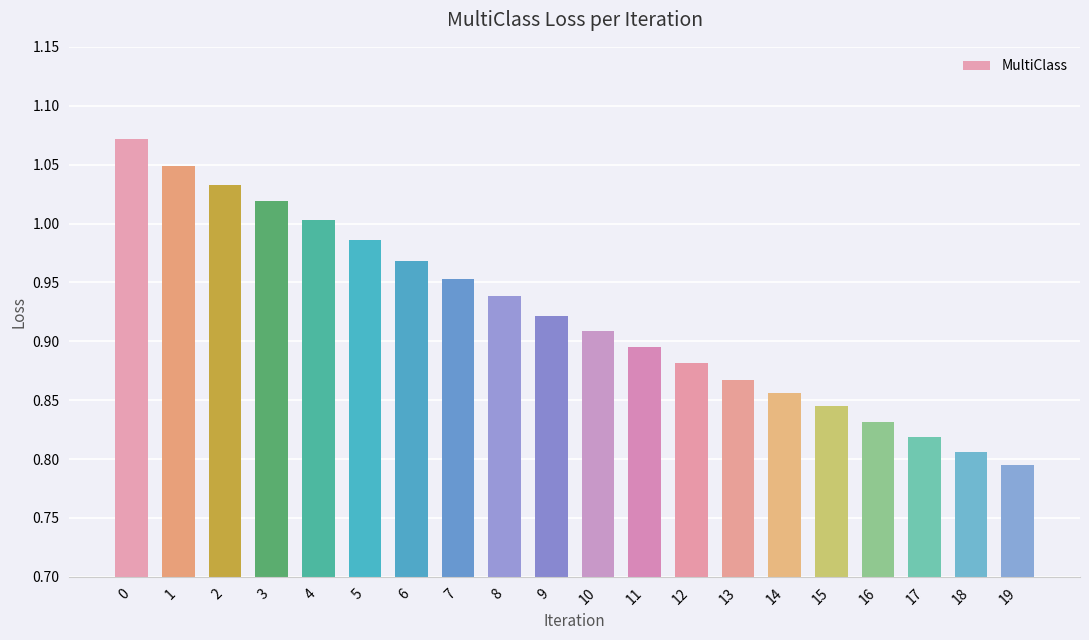

Which category has the lowest value across all series?

19